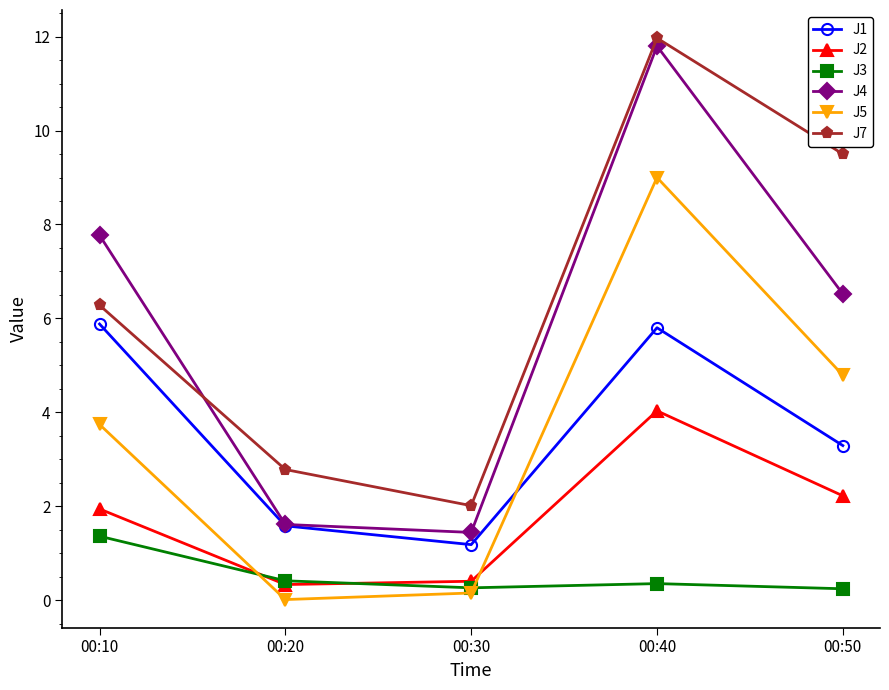

Is it true that J5 equals 3.7 at 00:10?

True